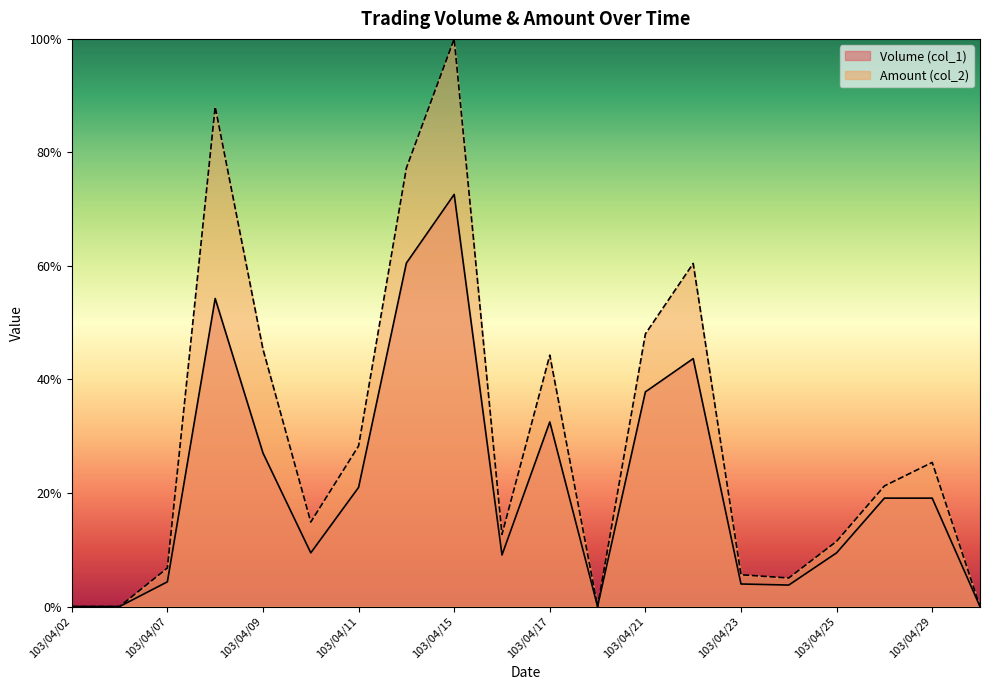

Which series has the largest total across all categories?

Amount (col_2)